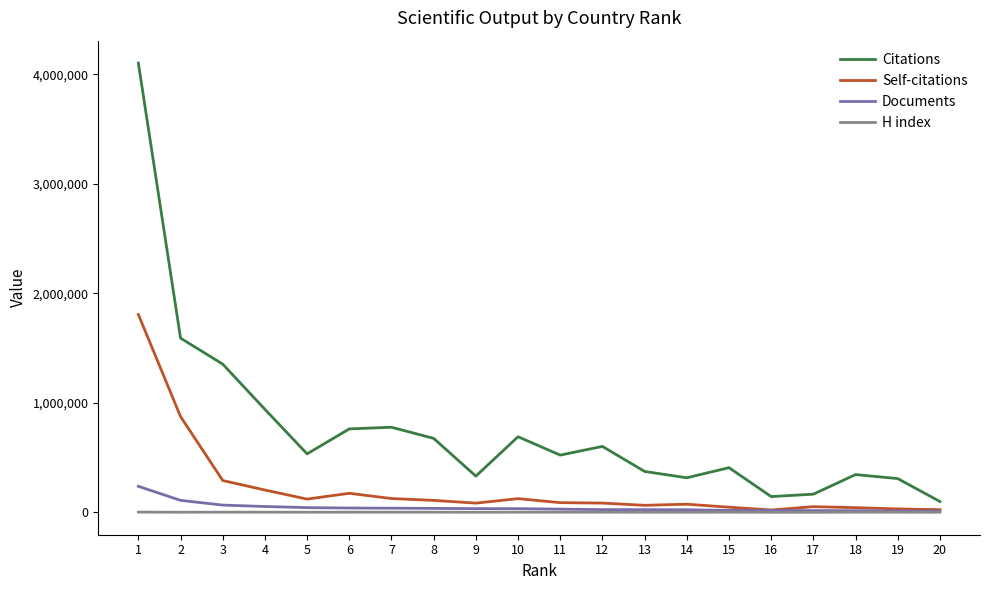

Read the H index value at 14, to the nearest 100.

500